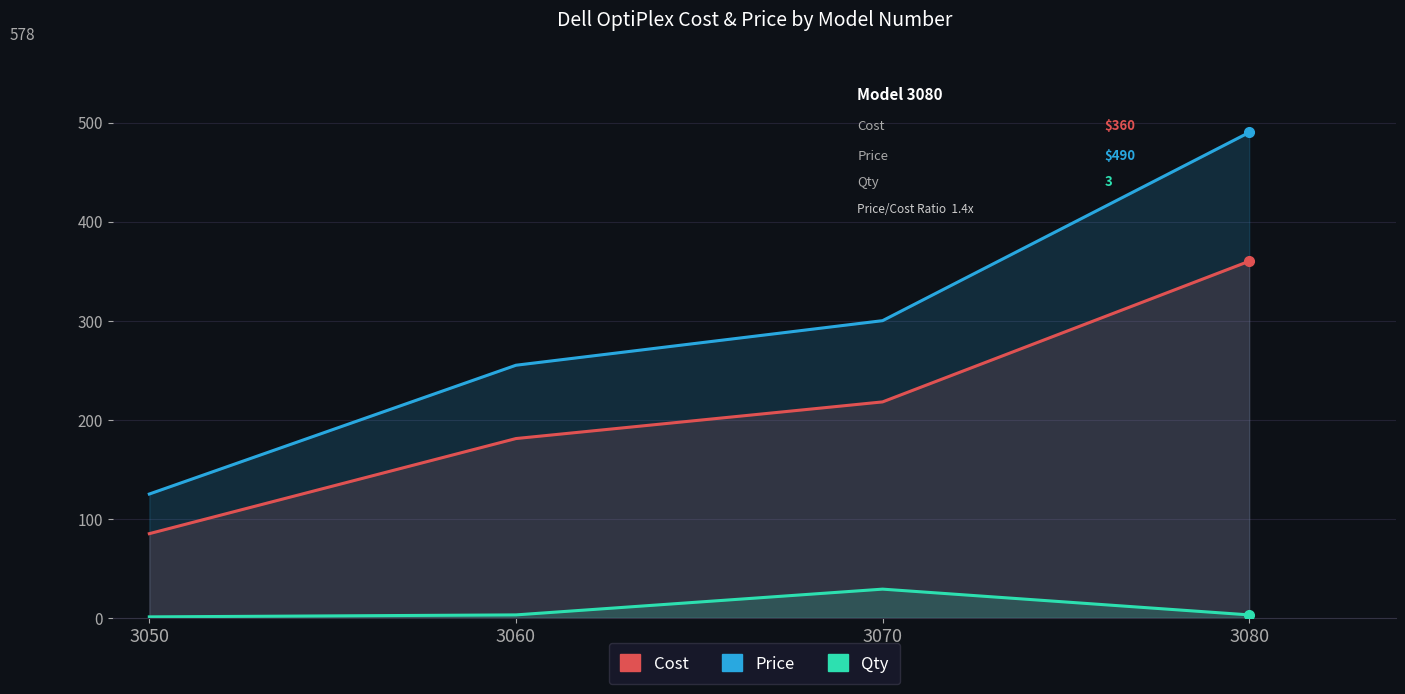

Rank the series by their maximum value, from highest to lowest.

Price, Cost, Qty